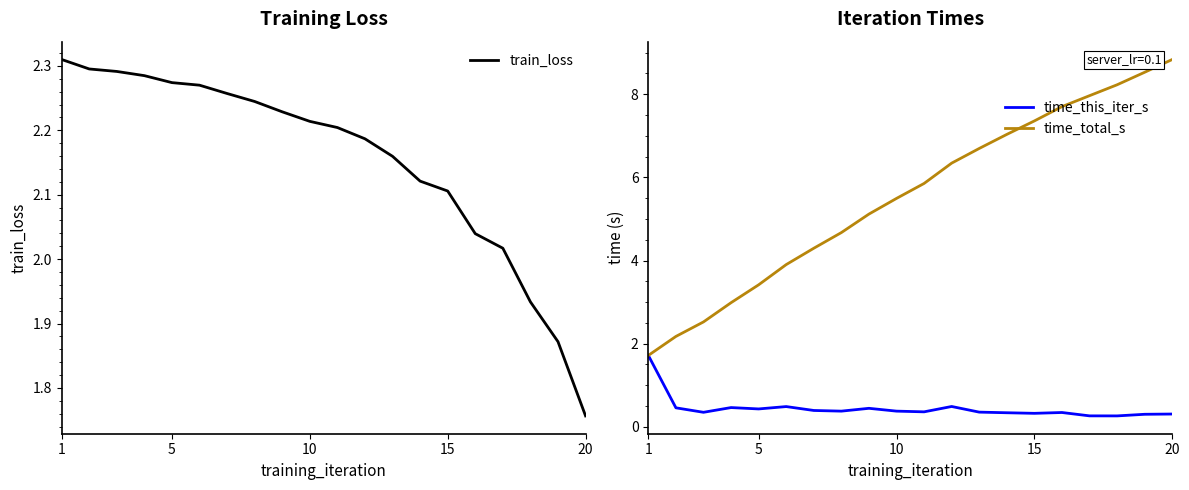

True or false: time_total_s and time_this_iter_s intersect in this chart.

False